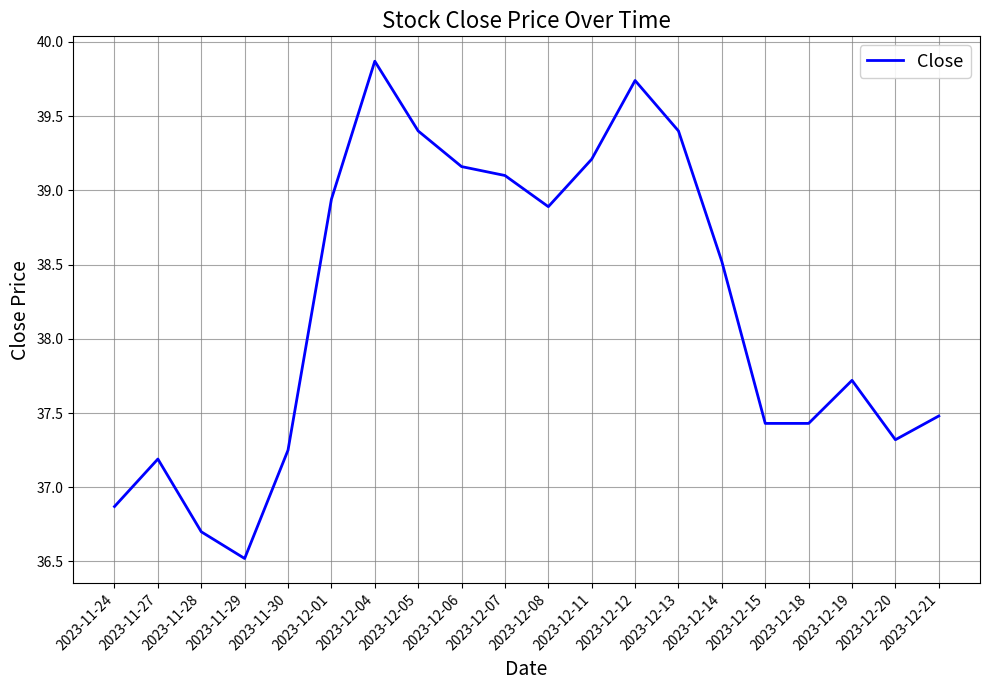

What is the difference between the maximum and second lowest values?

3.2